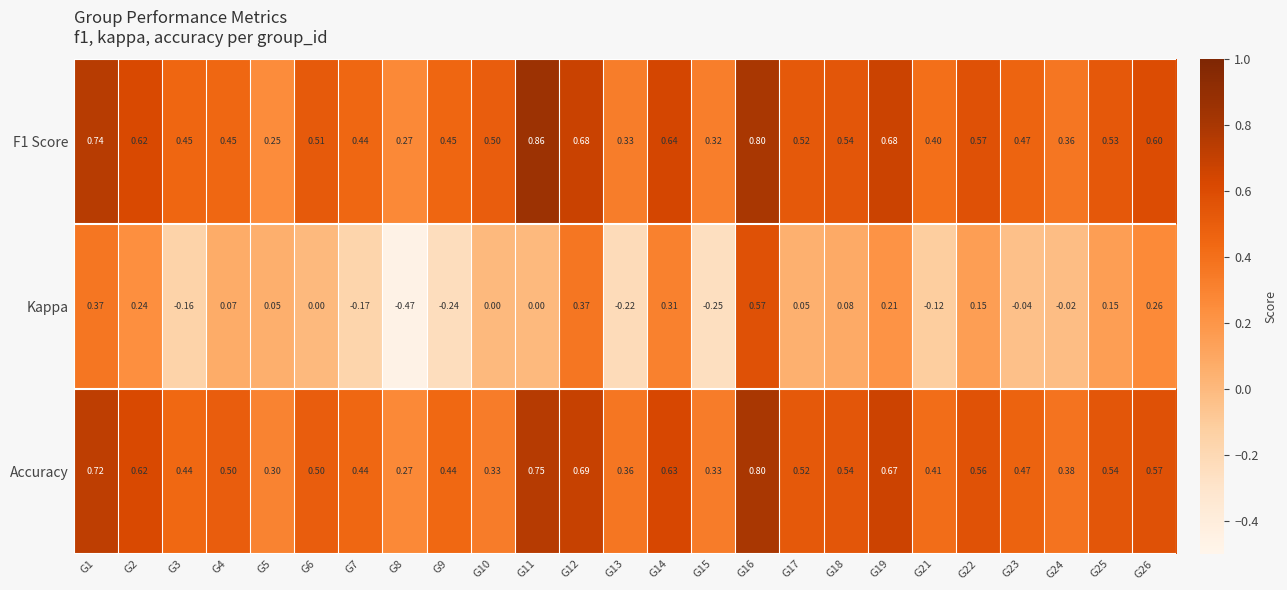

Which series has the largest range (max minus min)?

Kappa